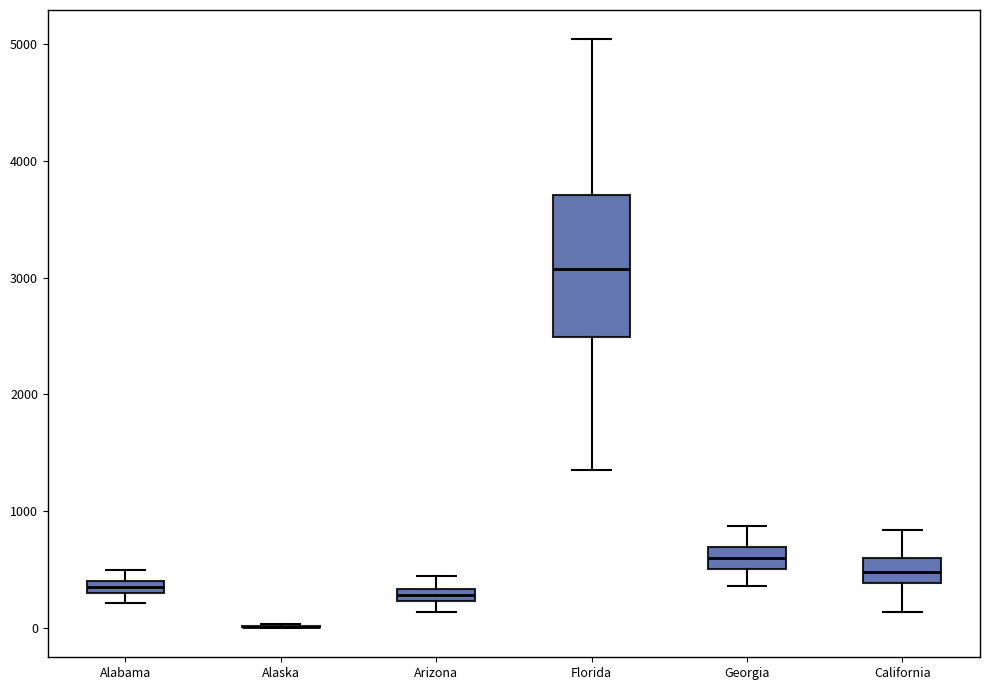

Where is the lower edge of the box for Arizona on the y-axis? The values are not printed on the chart, so give them approximately, as read against the axis.

200